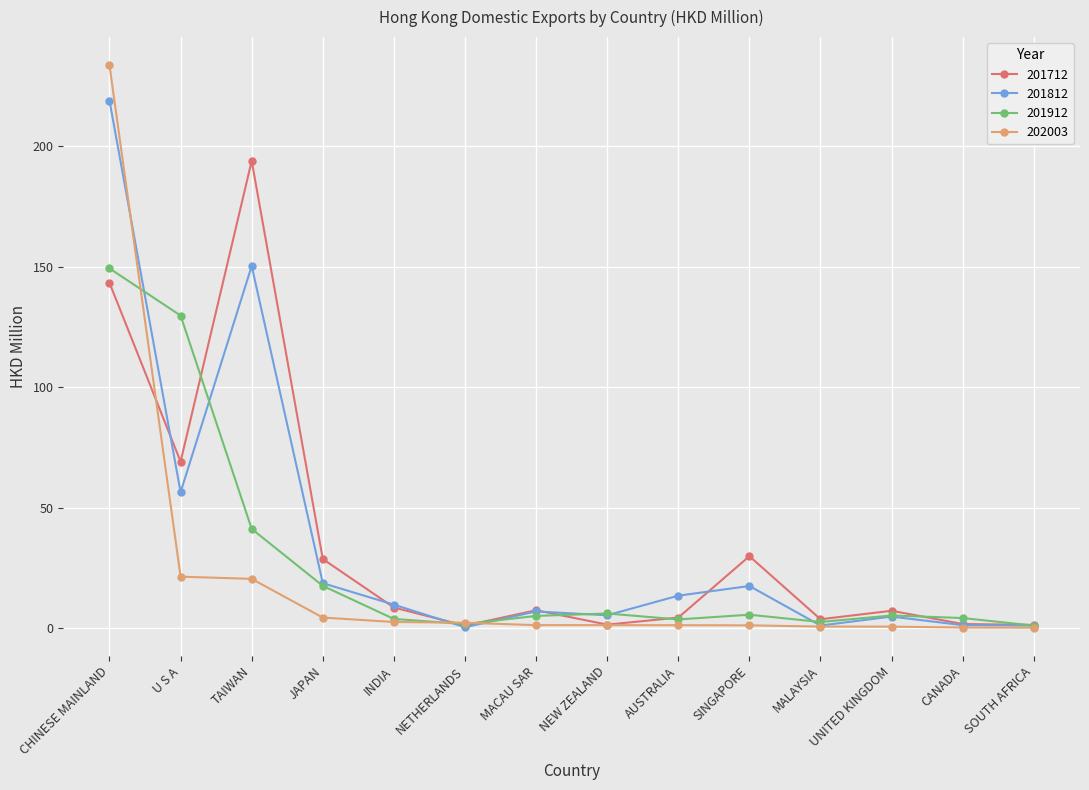

True or false: 201912 and 201812 cross at least once.

True